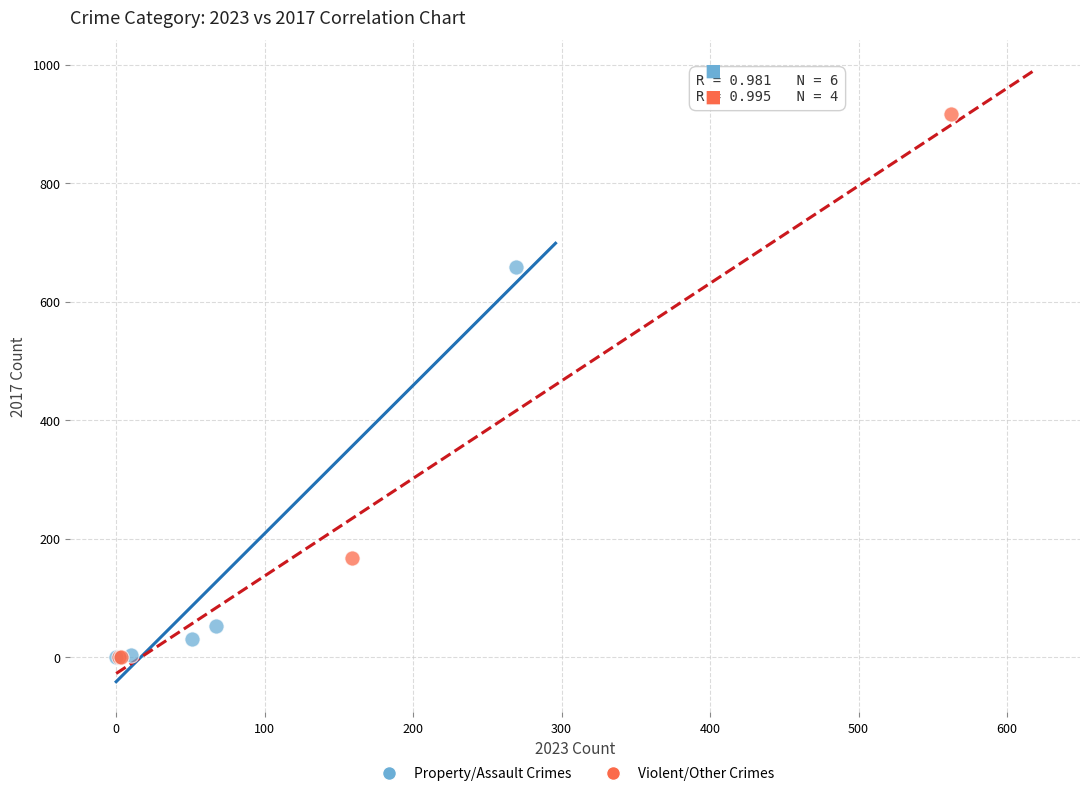

Which series has the widest spread of Y values?

Violent/Other Crimes